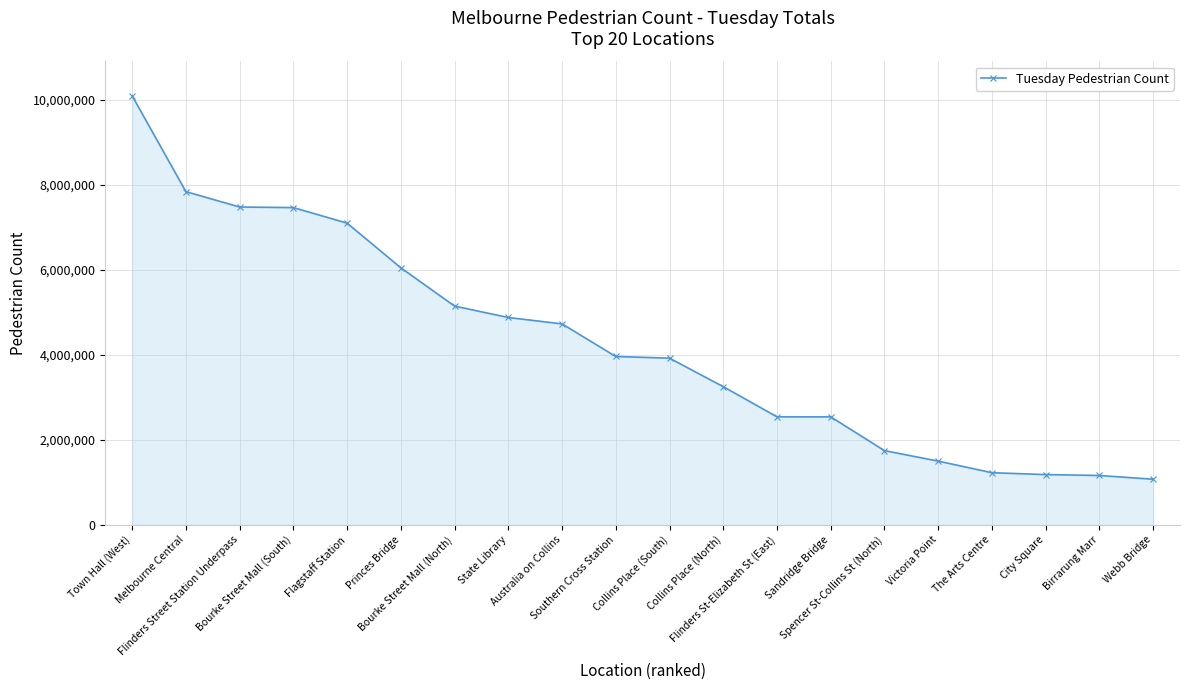

What is the sum of all values?

84928097